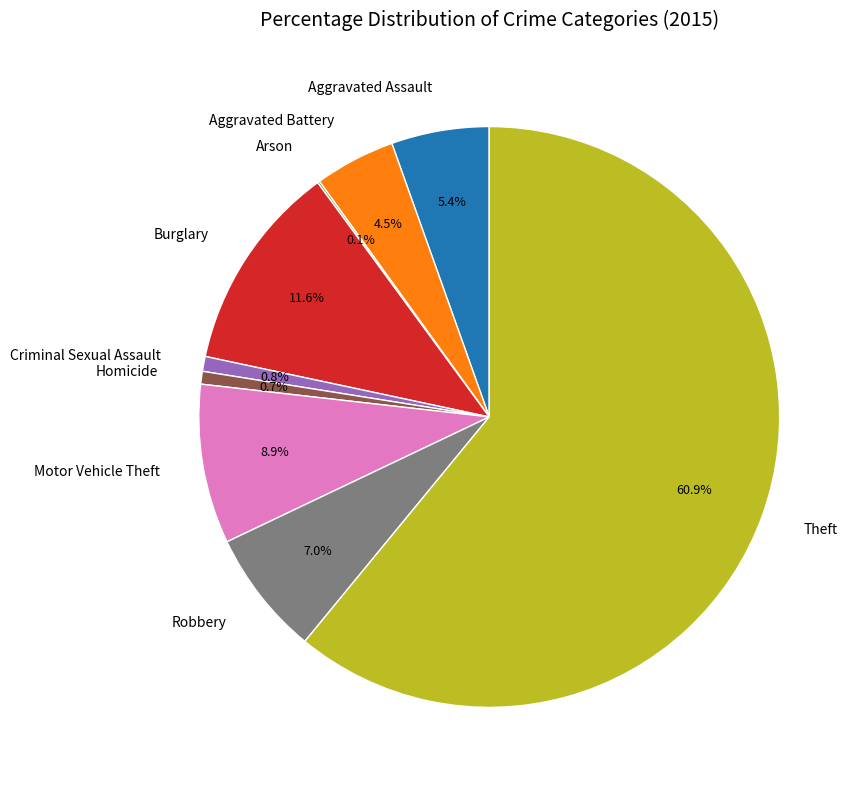

Approximately how many times larger is the value at Robbery compared to Aggravated Battery?

1.6